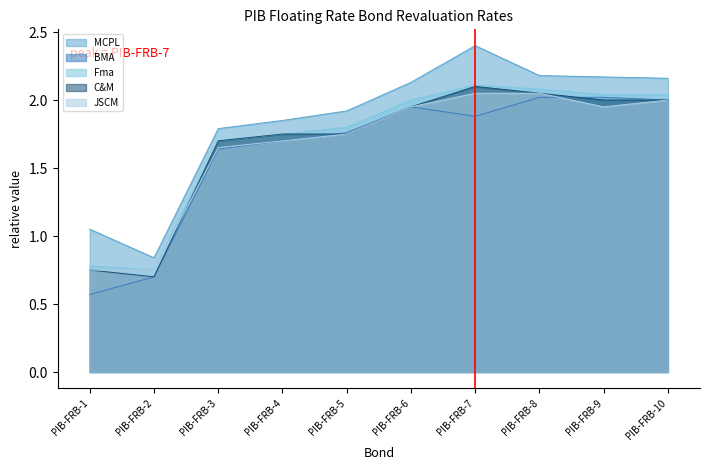

The value of BMA at PIB-FRB-7 is 0.7. True or false?

False